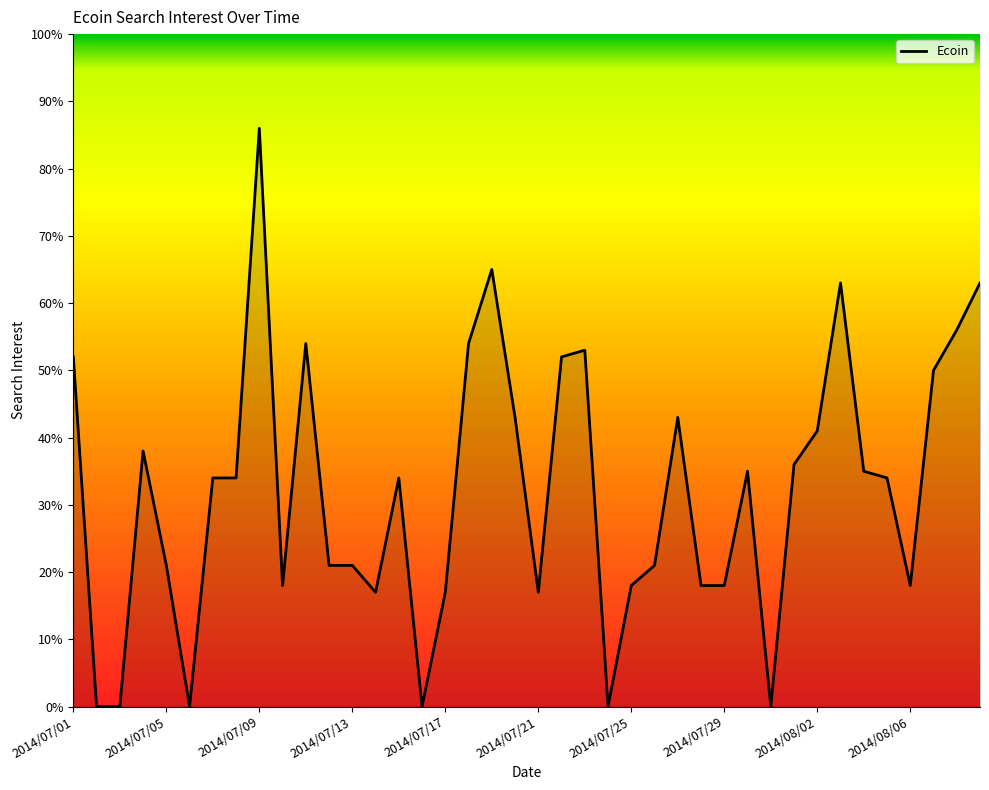

What is the greatest value displayed?

86